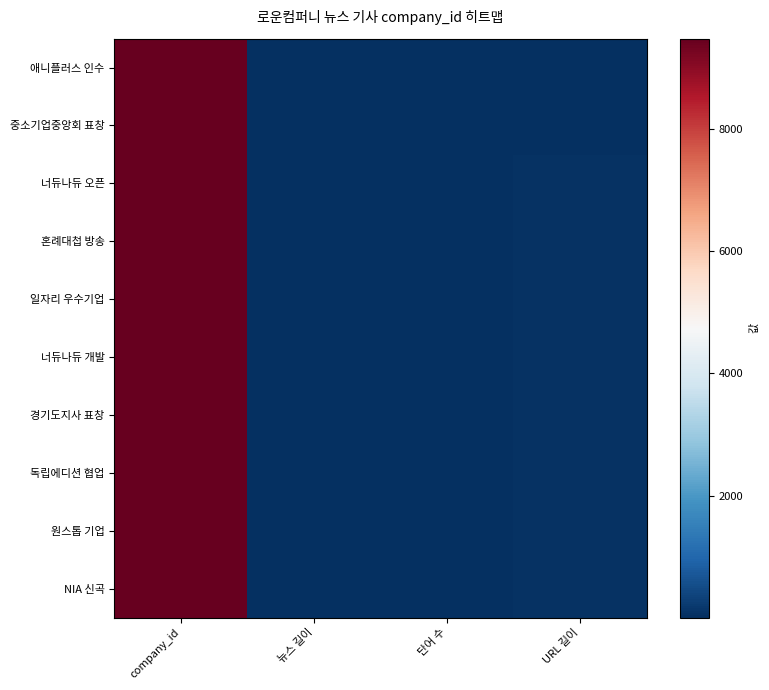

Rank the series at company_id from lowest to highest value.

애니플러스 인수, 중소기업중앙회 표창, 너듀나듀 오픈, 혼례대첩 방송, 일자리 우수기업, 너듀나듀 개발, 경기도지사 표창, 독립에디션 협업, 원스톱 기업, NIA 신곡